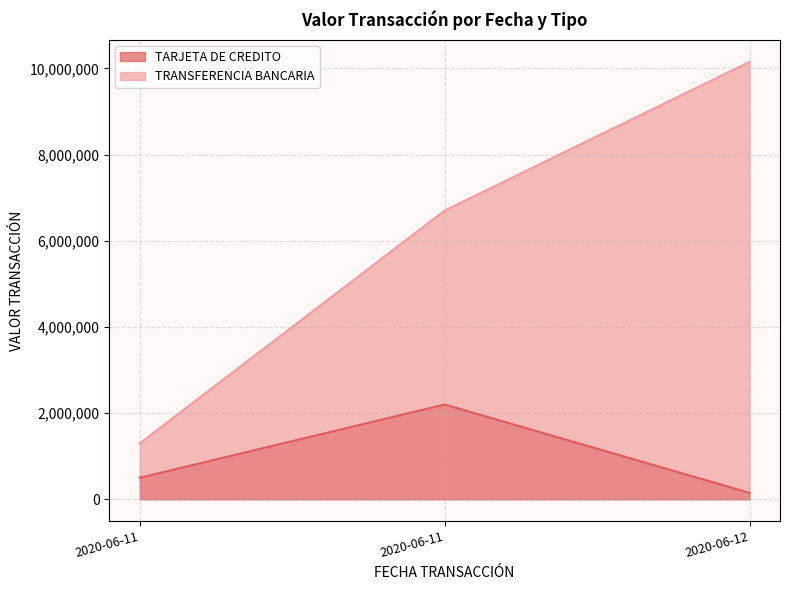

What is the difference between the second highest and minimum values?

350000